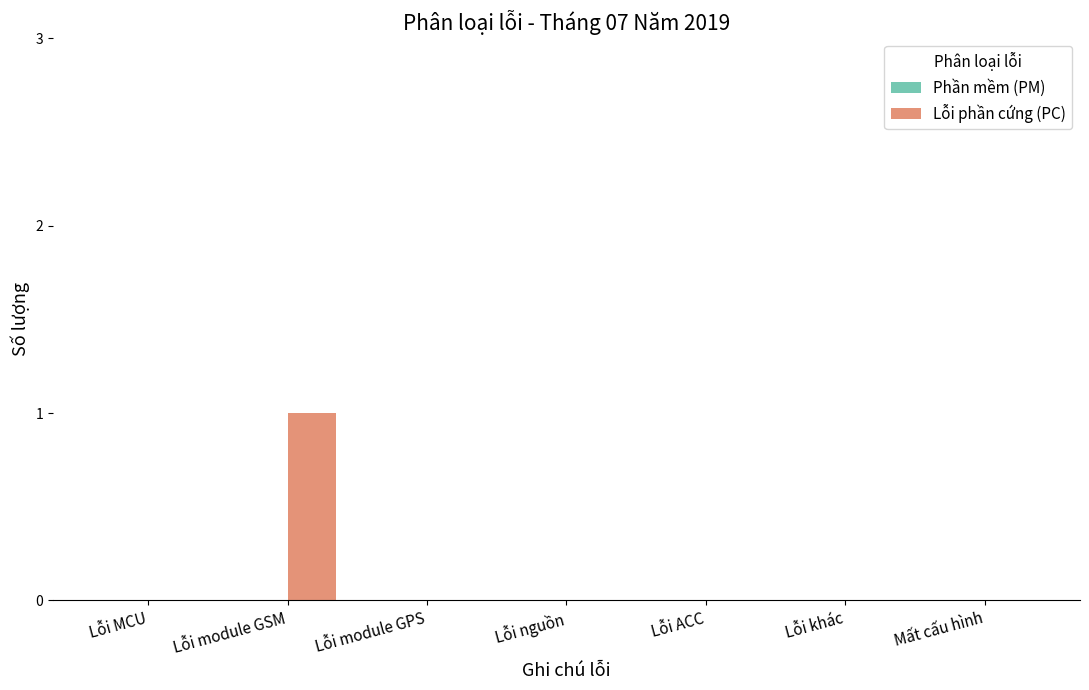

Which has a higher value, Lỗi nguồn or Lỗi module GSM?

Lỗi module GSM